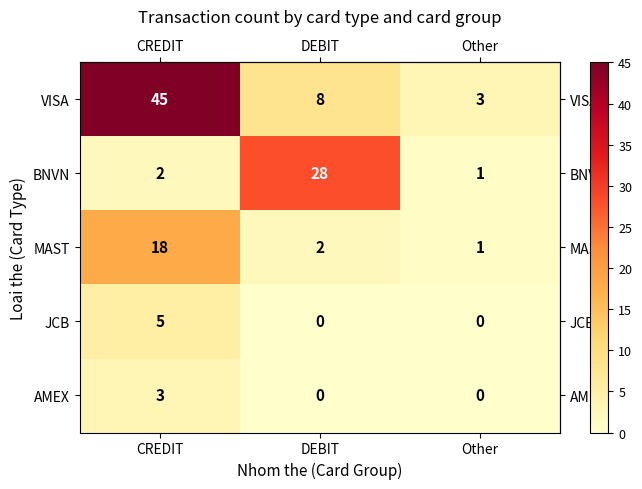

Reading left to right, what are all the values shown in this chart?

VISA: 45	8	3
BNVN: 2	28	1
MAST: 18	2	1
JCB: 5	0	0
AMEX: 3	0	0